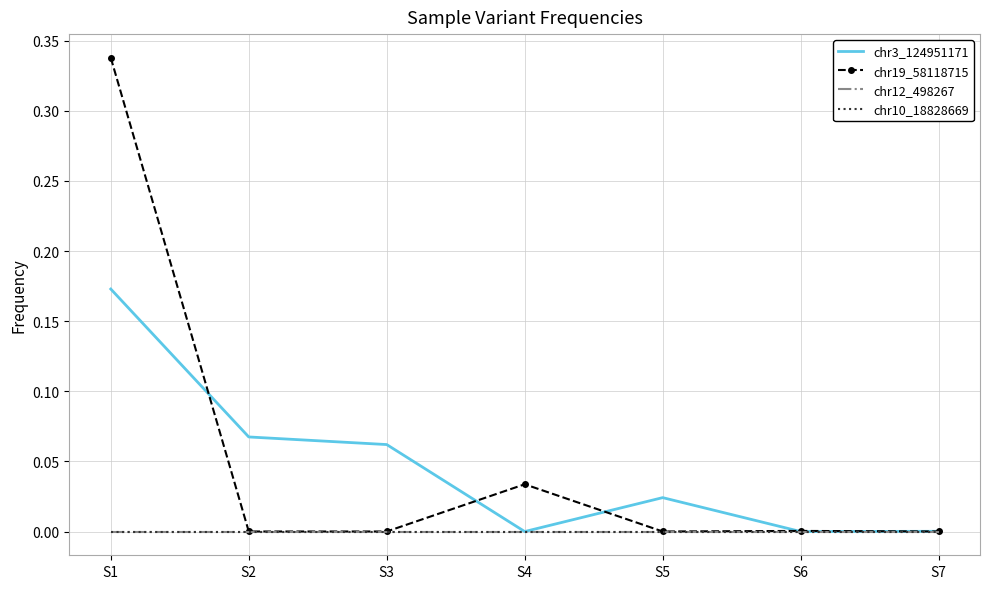

True or false: chr3_124951171 has a value of 0.0 at S4.

True